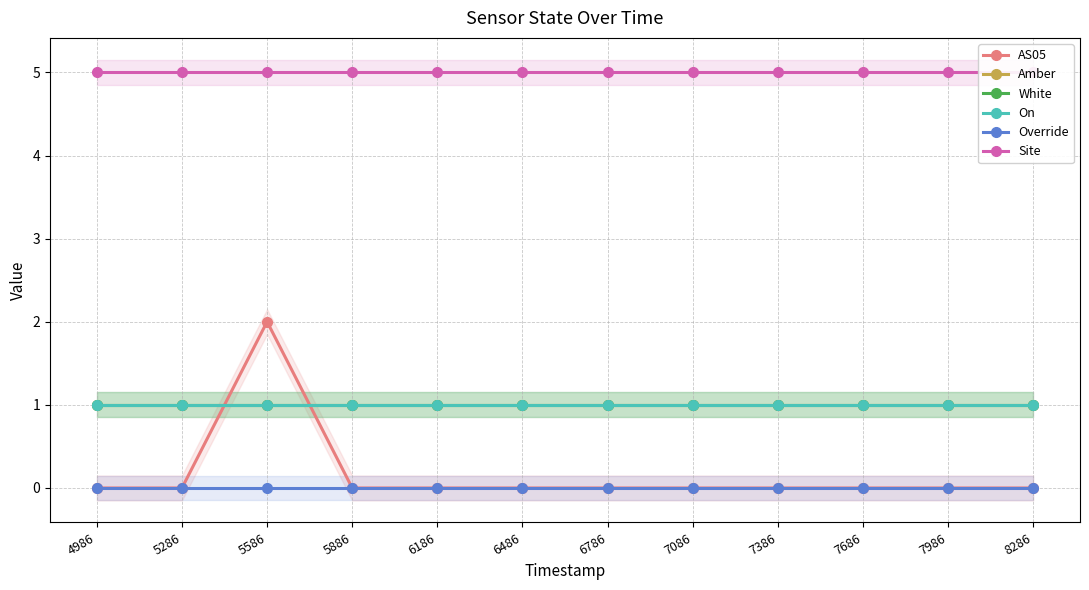

True or false: Override and Amber intersect in this chart.

False